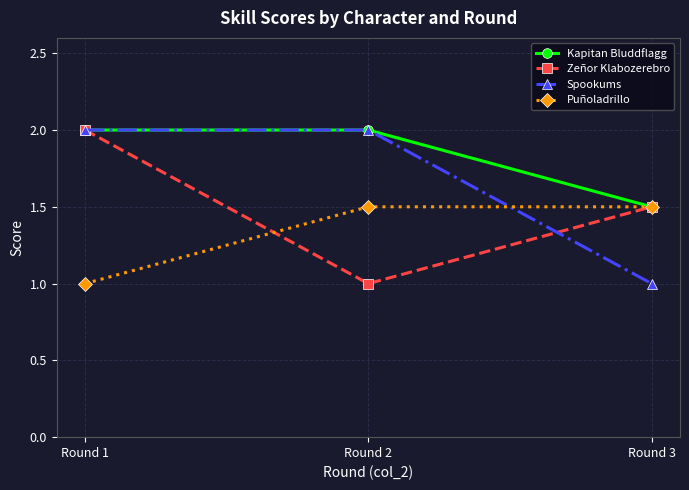

At which label is Spookums closest to 1?

Round 3